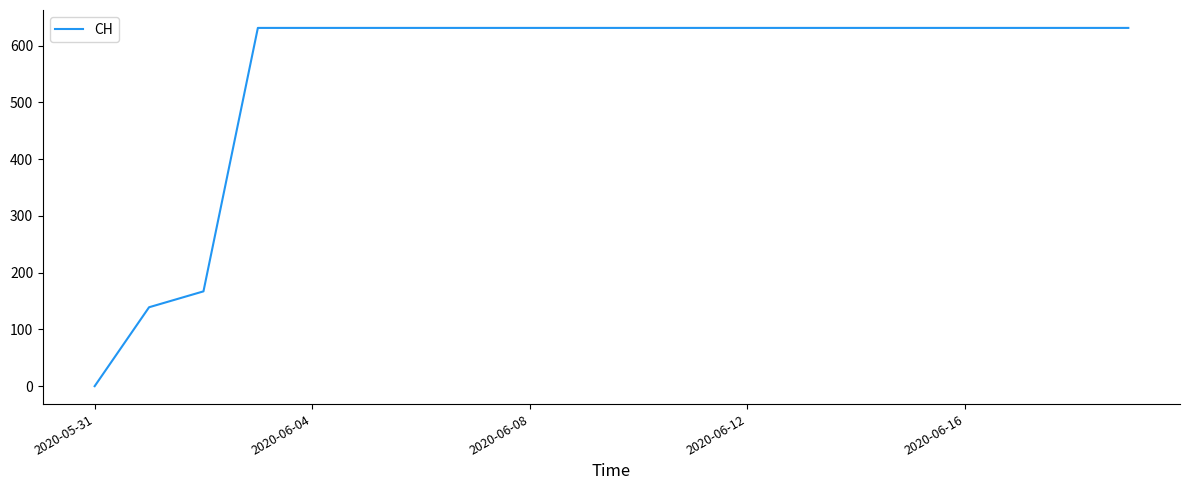

What is the greatest value displayed?

631